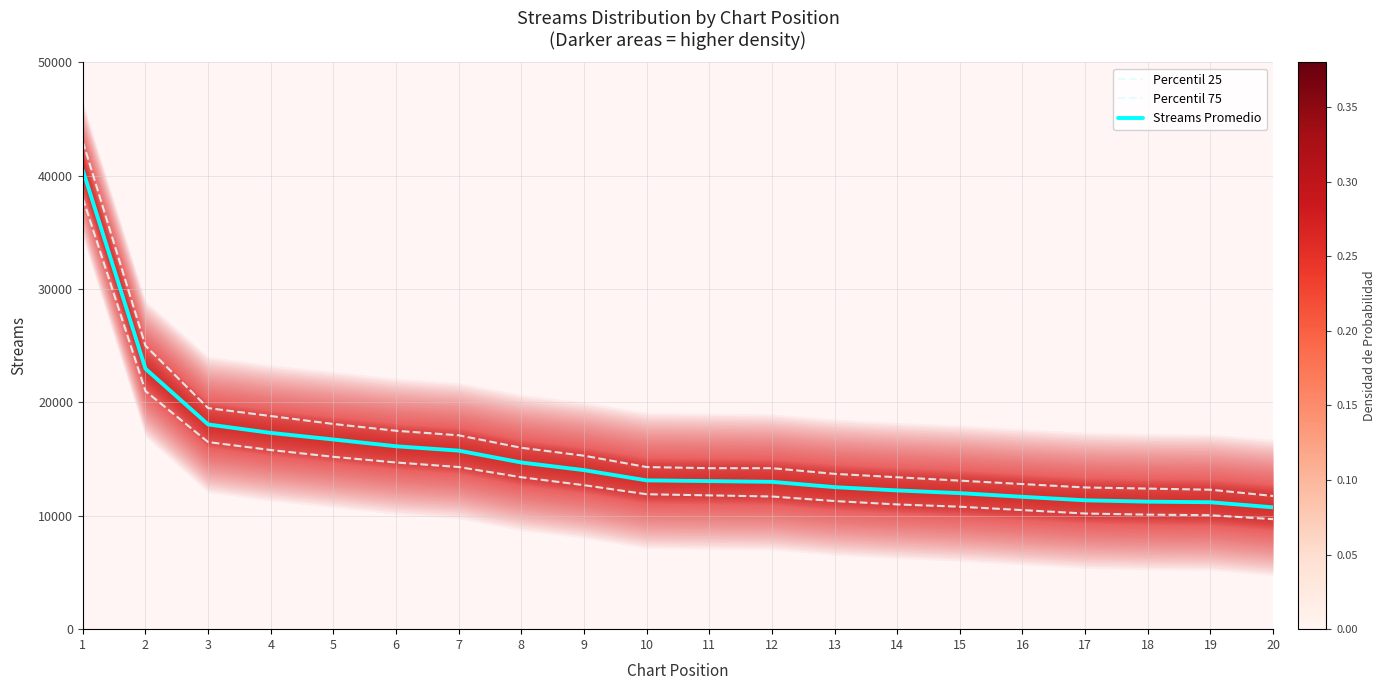

The Percentil 25 series shows 10500 at 16. True or false?

True